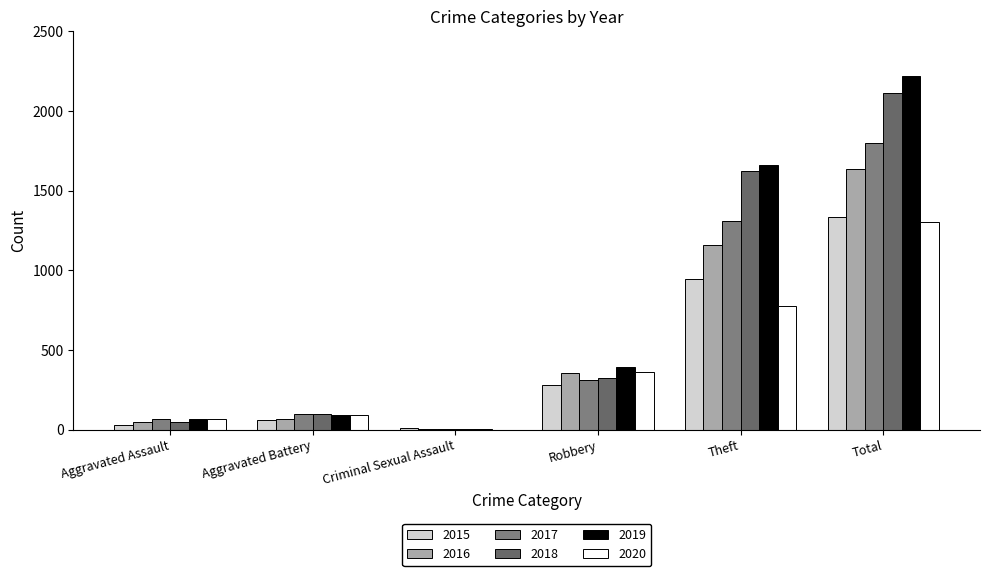

What is the difference between the 2015 values at Theft and Criminal Sexual Assault?

939